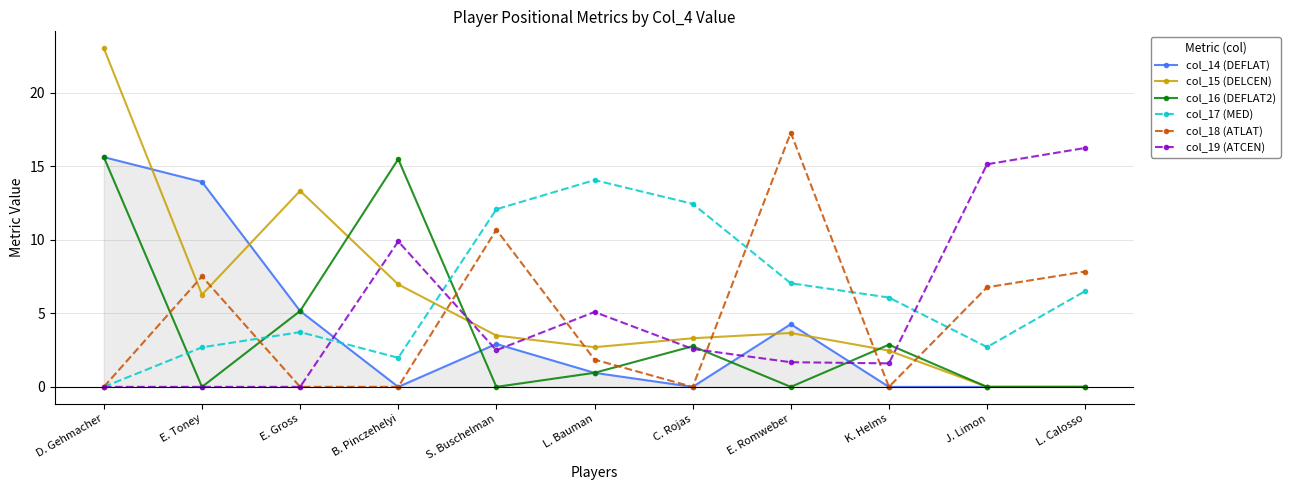

How many times do col_14 (DEFLAT) and col_17 (MED) cross each other?

1